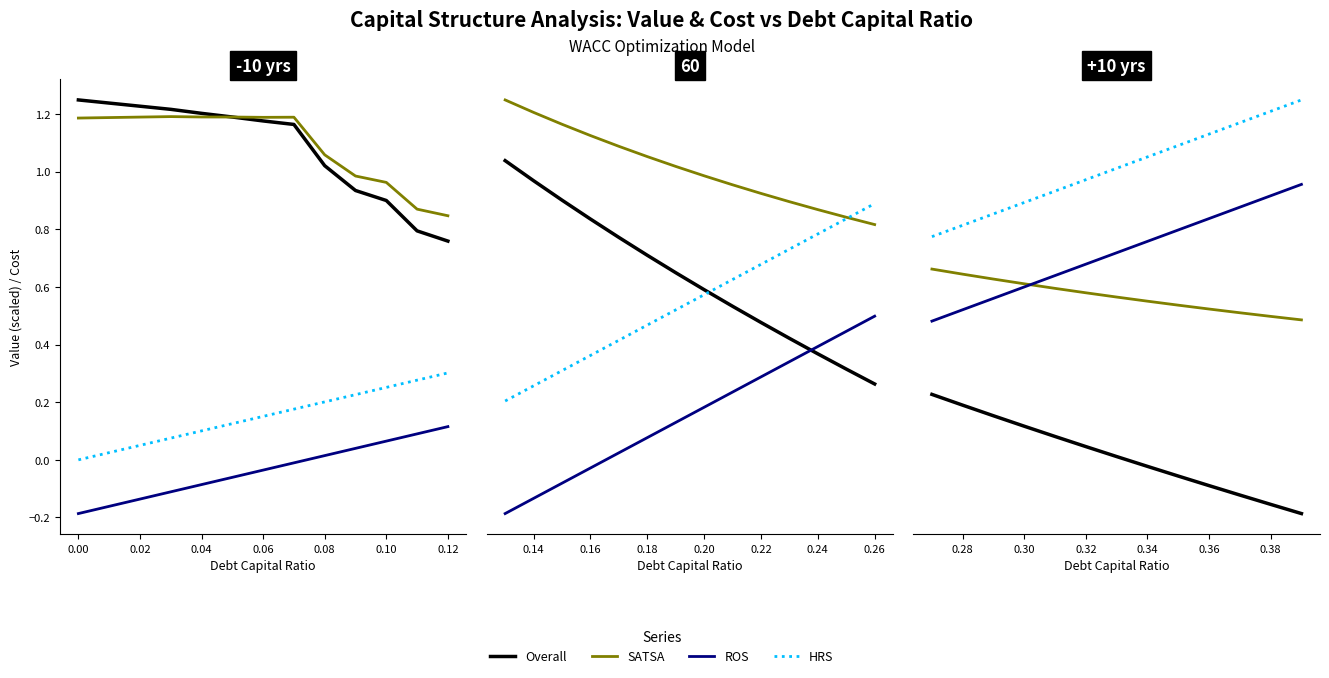

True or false: SATSA and Overall cross at least once.

False